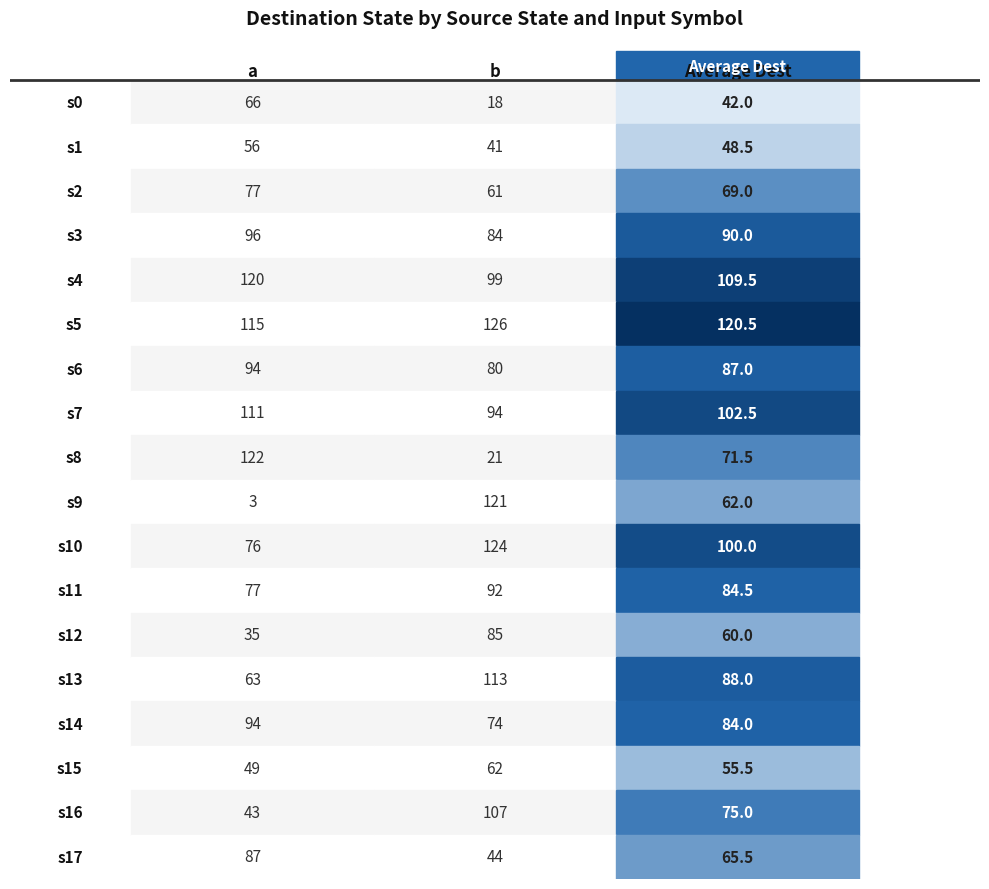

What is the difference between the maximum and second lowest values in the State 0-21 series?

108